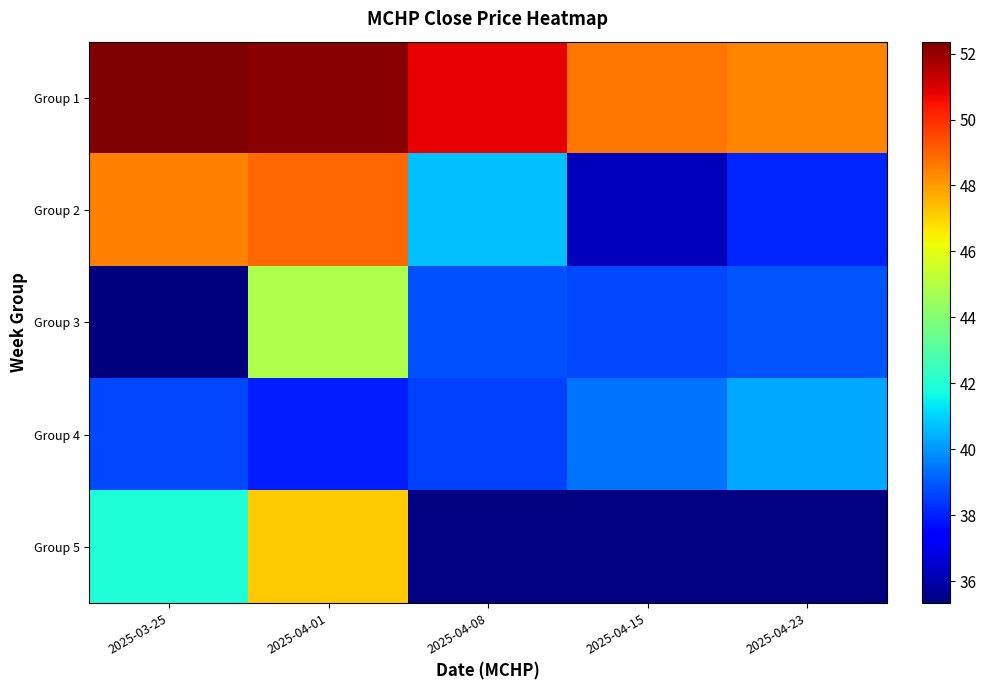

The Group 2 series shows 48.5 at 2025-03-25. True or false?

True